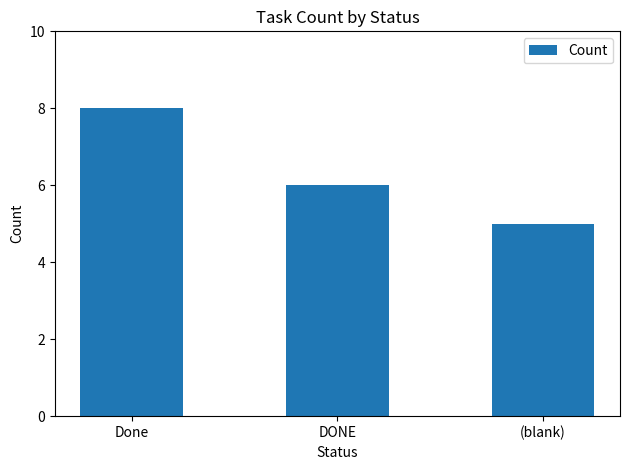

How many series are shown in this chart?

1